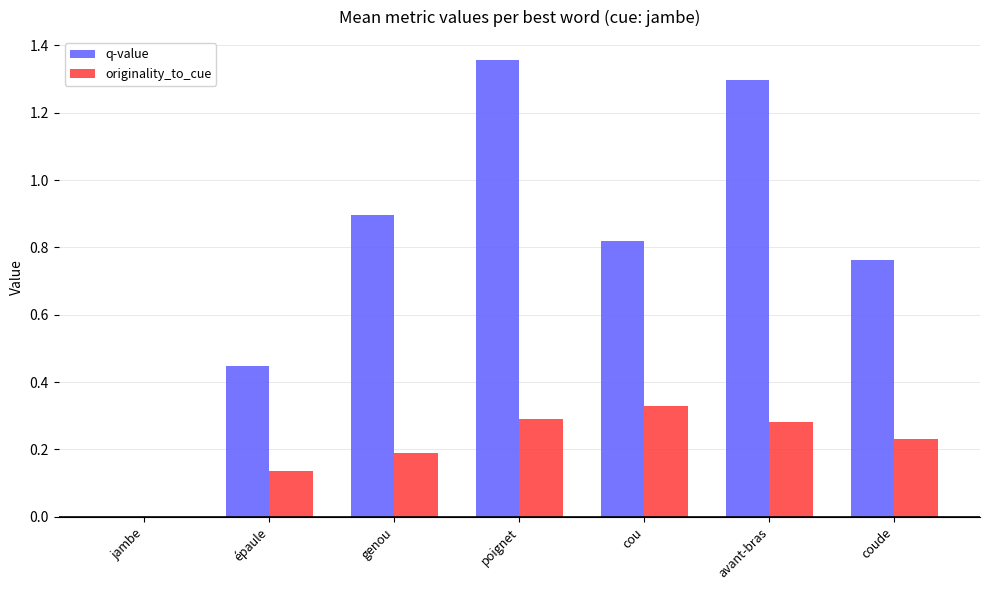

Which series changed the most between épaule and avant-bras?

q-value